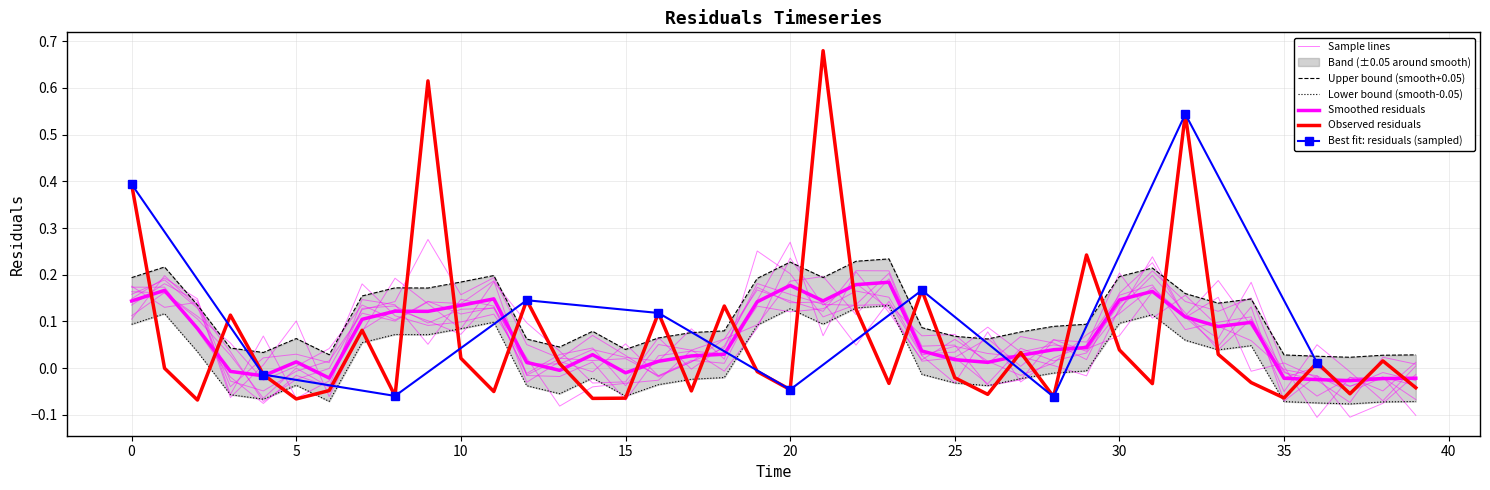

Rank the categories by value from lowest to highest.

2.0, 5.0, 14.0, 15.0, 35.0, 28.0, 8.0, 26.0, 37.0, 11.0, 17.0, 6.0, 20.0, 39.0, 31.0, 23.0, 34.0, 25.0, 4.0, 19.0, 1.0, 13.0, 36.0, 38.0, 10.0, 33.0, 27.0, 30.0, 7.0, 3.0, 16.0, 22.0, 18.0, 12.0, 24.0, 29.0, 0.0, 32.0, 9.0, 21.0